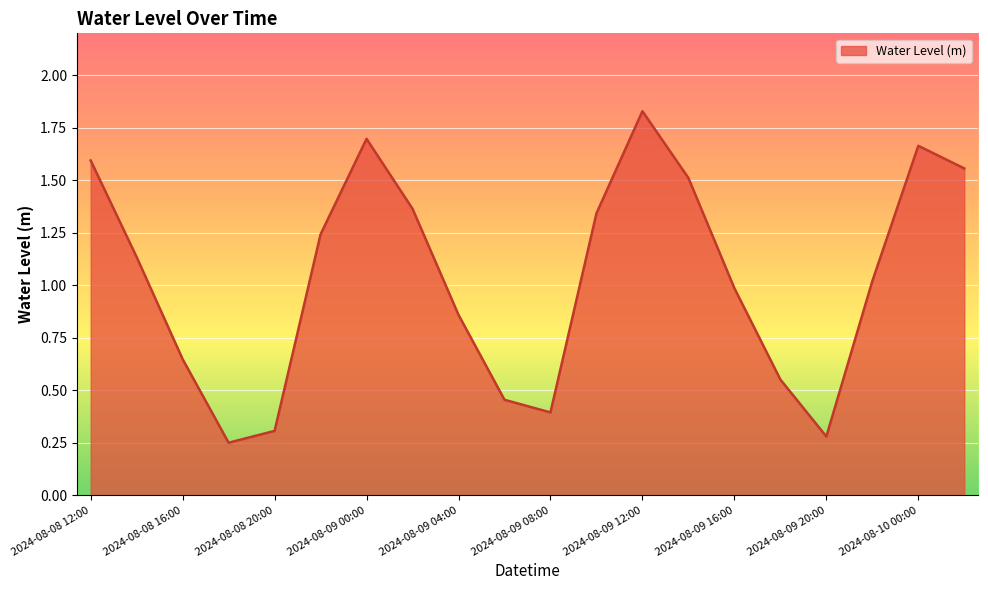

How many distinct data groups are displayed?

1